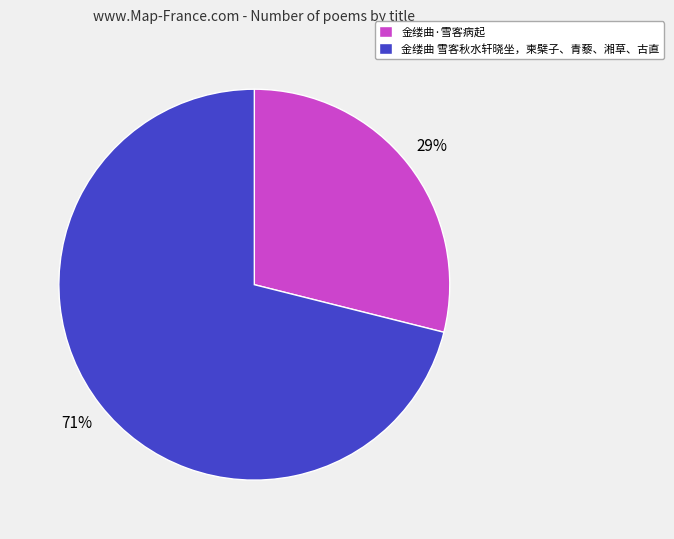

How many slices are in this pie chart?

2